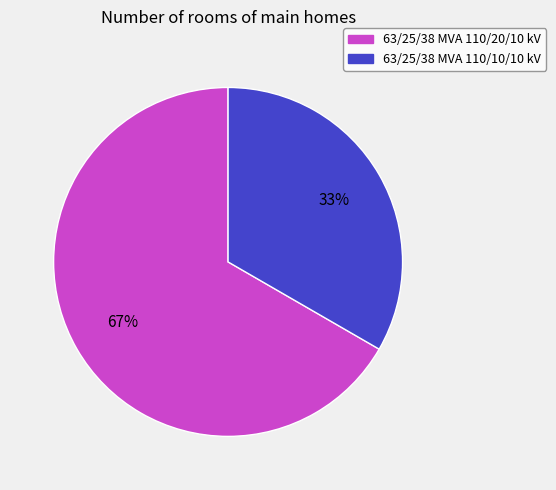

Is the sum of 63/25/38 MVA 110/10/10 kV and 63/25/38 MVA 110/20/10 kV greater than half?

Yes